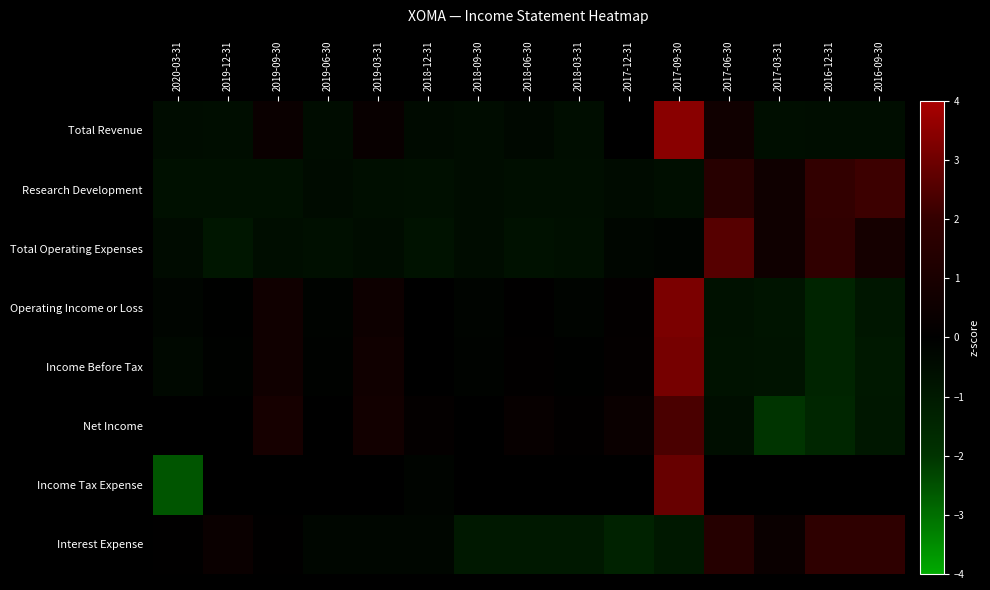

Reading left to right, transcribe all the data shown in this chart.

Total Revenue: 2020-03-31=-0.5	2019-12-31=-0.5	2019-09-30=0.4	2019-06-30=-0.5	2019-03-31=0.3	2018-12-31=-0.4	2018-09-30=-0.5	2018-06-30=-0.3	2018-03-31=-0.5	2017-12-31=0.0	2017-09-30=3.4	2017-06-30=0.7	2017-03-31=-0.6	2016-12-31=-0.5	2016-09-30=-0.5
Research Development: 2020-03-31=-0.7	2019-12-31=-0.7	2019-09-30=-0.7	2019-06-30=-0.5	2019-03-31=-0.6	2018-12-31=-0.6	2018-09-30=-0.5	2018-06-30=-0.6	2018-03-31=-0.6	2017-12-31=-0.5	2017-09-30=-0.6	2017-06-30=1.6	2017-03-31=0.6	2016-12-31=2.0	2016-09-30=2.1
Total Operating Expenses: 2020-03-31=-0.5	2019-12-31=-0.9	2019-09-30=-0.5	2019-06-30=-0.6	2019-03-31=-0.5	2018-12-31=-0.7	2018-09-30=-0.5	2018-06-30=-0.7	2018-03-31=-0.6	2017-12-31=-0.3	2017-09-30=-0.2	2017-06-30=2.6	2017-03-31=0.6	2016-12-31=1.9	2016-09-30=0.8
Operating Income or Loss: 2020-03-31=-0.2	2019-12-31=-0.1	2019-09-30=0.6	2019-06-30=-0.1	2019-03-31=0.5	2018-12-31=-0.0	2018-09-30=-0.2	2018-06-30=0.0	2018-03-31=-0.2	2017-12-31=0.1	2017-09-30=3.2	2017-06-30=-0.7	2017-03-31=-0.8	2016-12-31=-1.4	2016-09-30=-0.9
Income Before Tax: 2020-03-31=-0.3	2019-12-31=-0.1	2019-09-30=0.6	2019-06-30=-0.1	2019-03-31=0.6	2018-12-31=-0.0	2018-09-30=-0.2	2018-06-30=0.1	2018-03-31=-0.1	2017-12-31=0.2	2017-09-30=3.1	2017-06-30=-0.7	2017-03-31=-0.8	2016-12-31=-1.5	2016-09-30=-0.9
Net Income: 2020-03-31=-0.0	2019-12-31=0.0	2019-09-30=0.9	2019-06-30=0.0	2019-03-31=0.7	2018-12-31=0.2	2018-09-30=-0.0	2018-06-30=0.3	2018-03-31=0.1	2017-12-31=0.4	2017-09-30=2.4	2017-06-30=-0.6	2017-03-31=-2.0	2016-12-31=-1.5	2016-09-30=-0.9
Income Tax Expense: 2020-03-31=-2.6	2019-12-31=-0.0	2019-09-30=-0.0	2019-06-30=-0.0	2019-03-31=-0.0	2018-12-31=-0.2	2018-09-30=-0.0	2018-06-30=-0.0	2018-03-31=-0.0	2017-12-31=-0.0	2017-09-30=2.9	2017-06-30=-0.0	2017-03-31=-0.0	2016-12-31=-0.0	2016-09-30=-0.0
Interest Expense: 2020-03-31=0.1	2019-12-31=0.4	2019-09-30=0.1	2019-06-30=-0.3	2019-03-31=-0.3	2018-12-31=-0.3	2018-09-30=-1.0	2018-06-30=-1.0	2018-03-31=-1.0	2017-12-31=-1.3	2017-09-30=-1.0	2017-06-30=1.5	2017-03-31=0.4	2016-12-31=1.8	2016-09-30=1.8